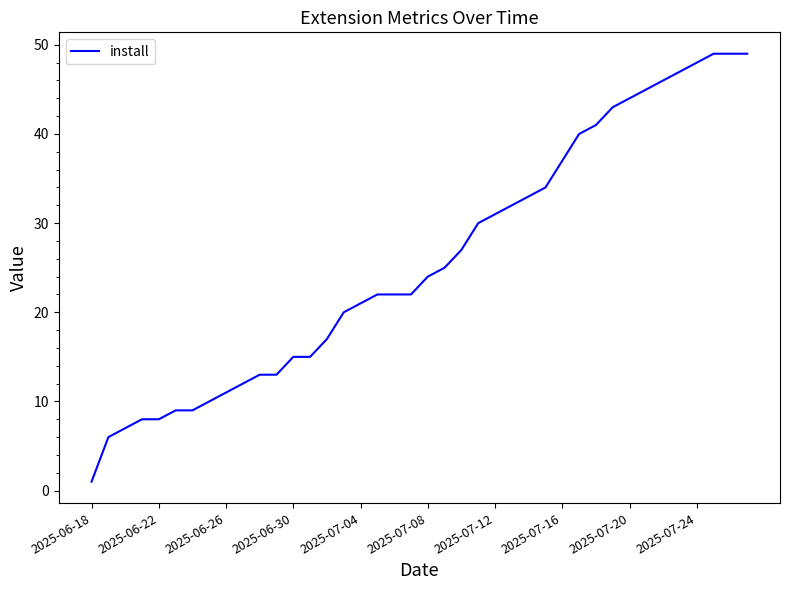

What is the difference between the maximum and minimum values?

48